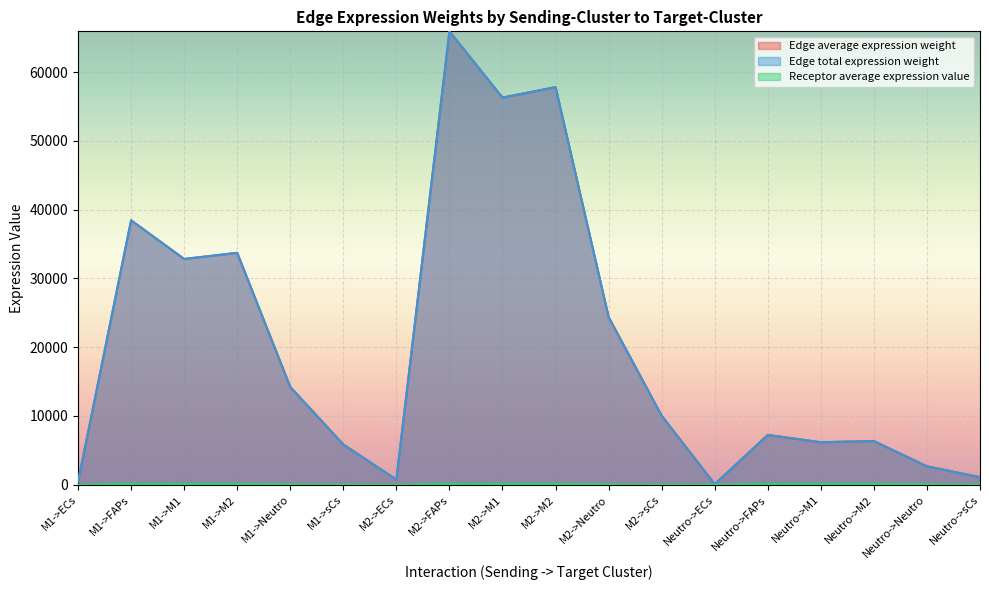

What is the sum of all Receptor average expression value values?

1394.8